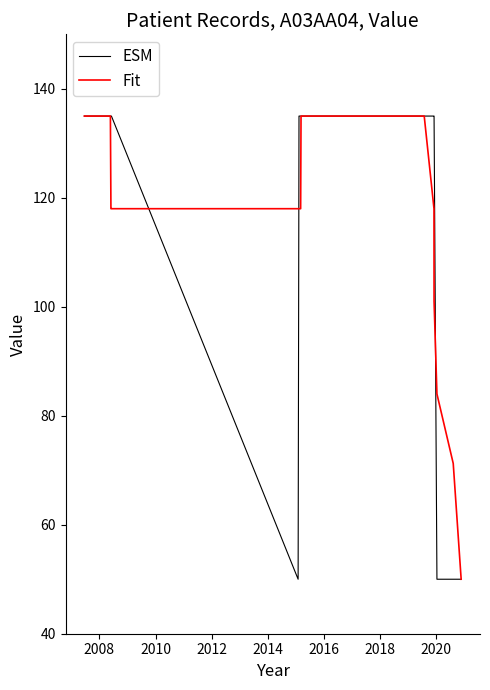

What is the minimum value shown in the chart?

50.0